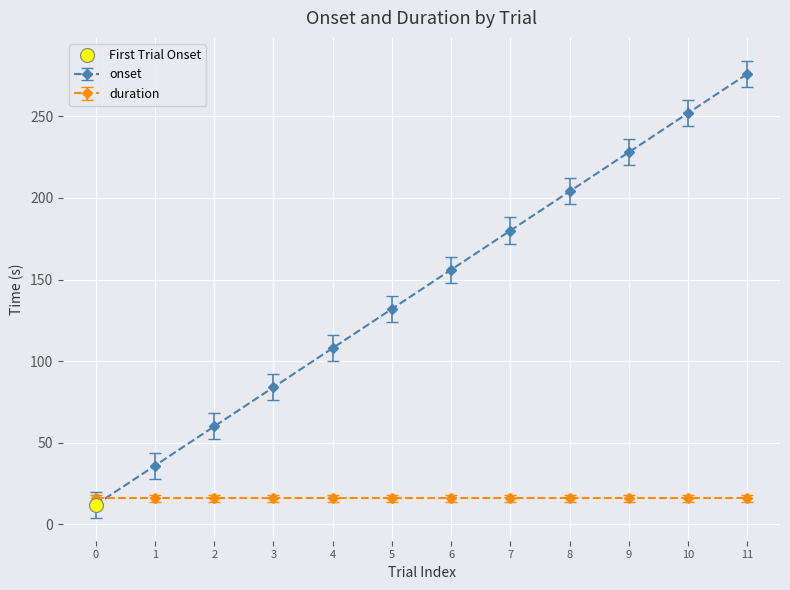

The onset series shows 72.4 at 11. True or false?

False